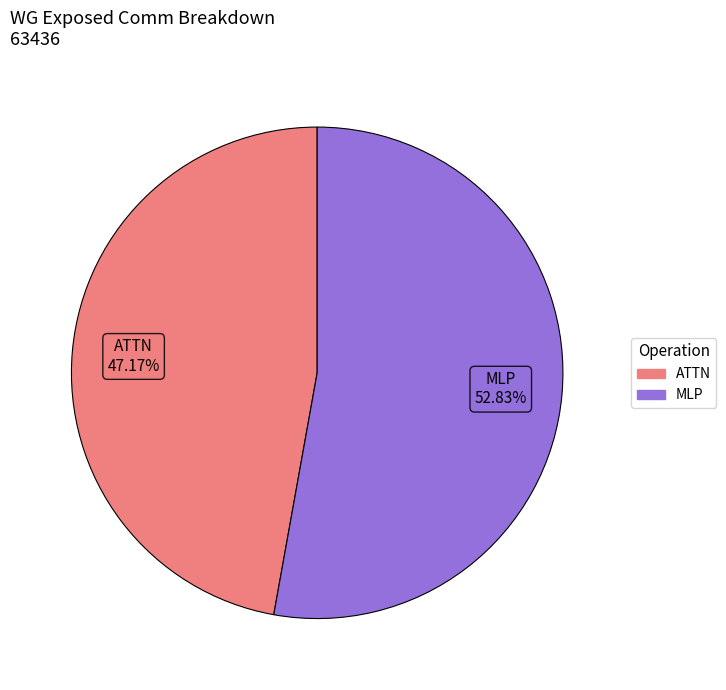

Between ATTN and MLP, which is larger?

MLP